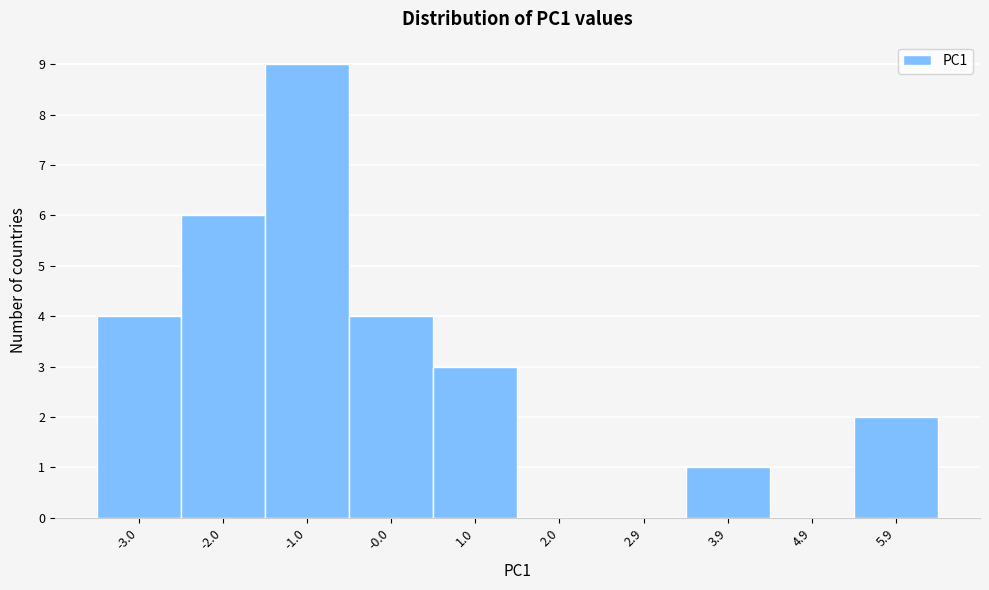

Reading left to right, transcribe all the data shown in this chart.

-3.0=4	-2.0=6	-1.0=9	-0.0=4	1.0=3	2.0=0	2.9=0	3.9=1	4.9=0	5.9=2